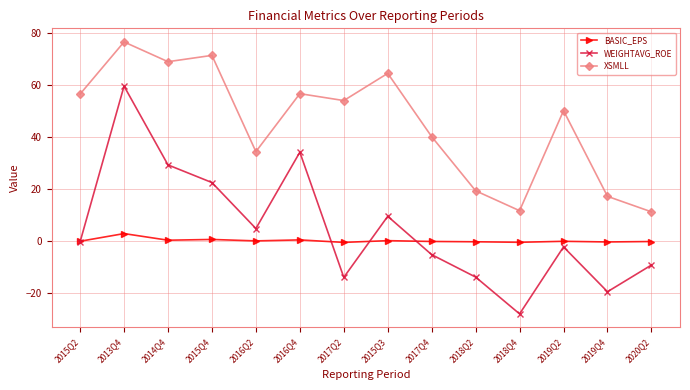

What is the value of the WEIGHTAVG_ROE point at the 5th from the left?

4.9